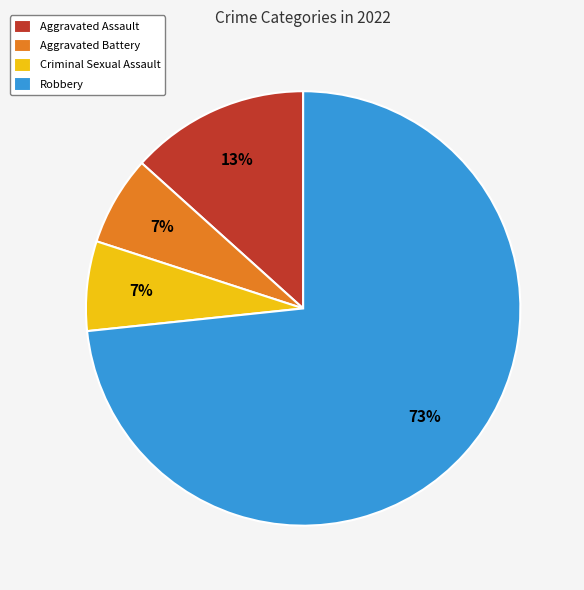

What is the majority slice?

Robbery